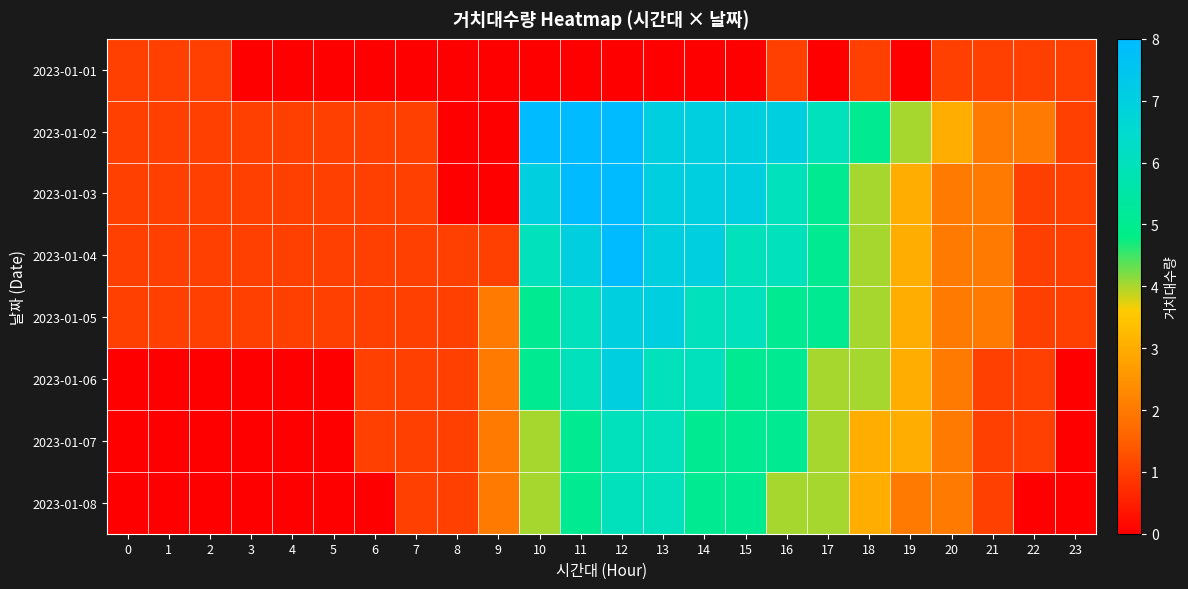

At which category is the sum across all series the highest?

12